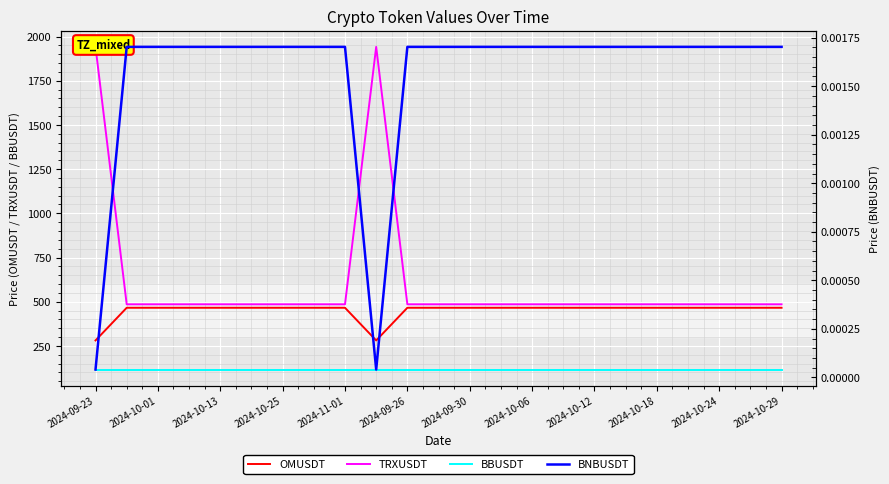

The BBUSDT series shows 154.5 at 17. True or false?

False